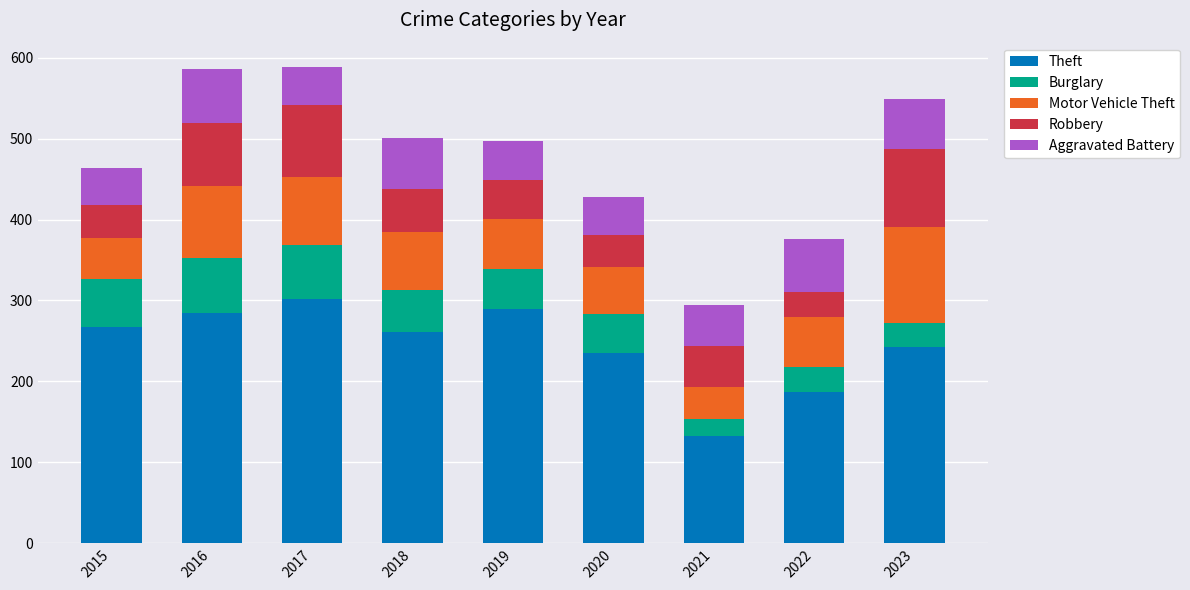

How many values in the Theft series are below 261?

4